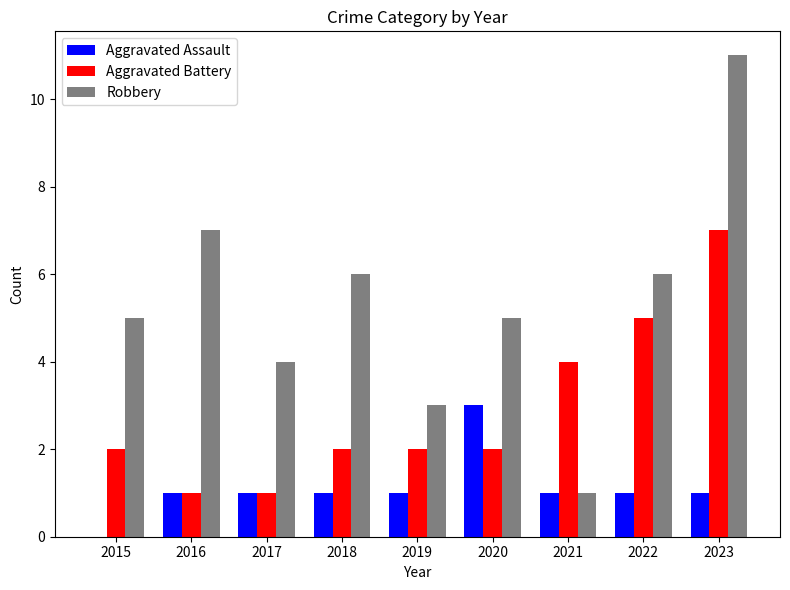

True or false: Robbery has a value of 5 at 2020.

True